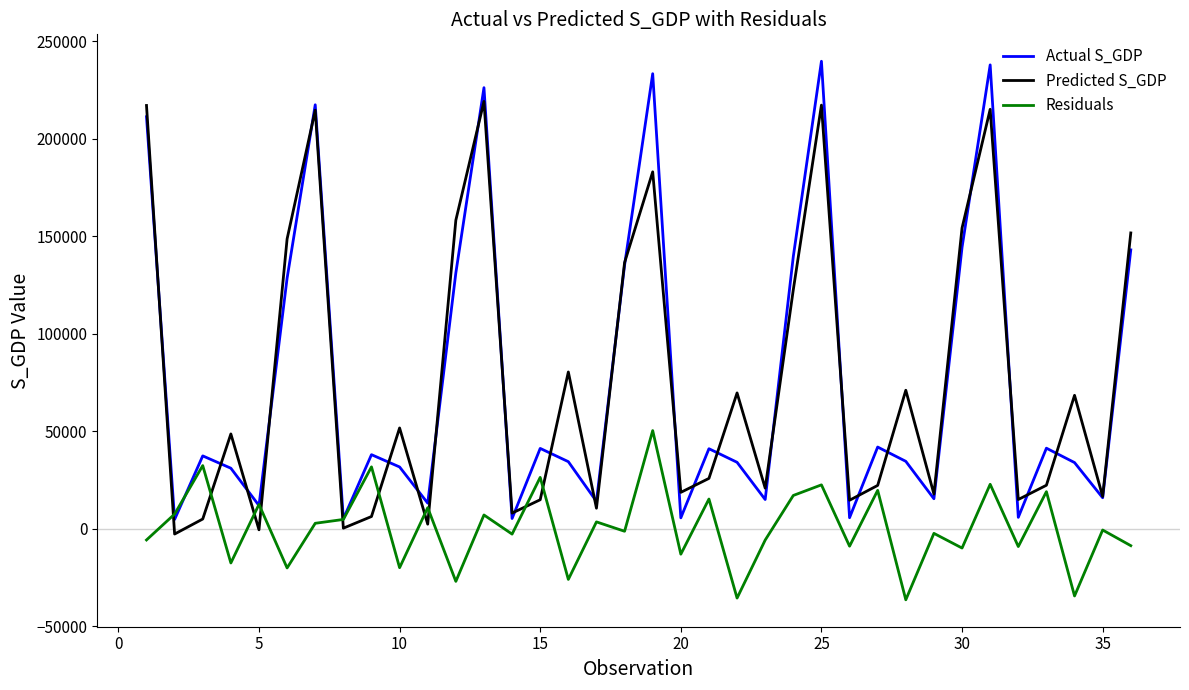

Does the chart have visible grid lines?

No